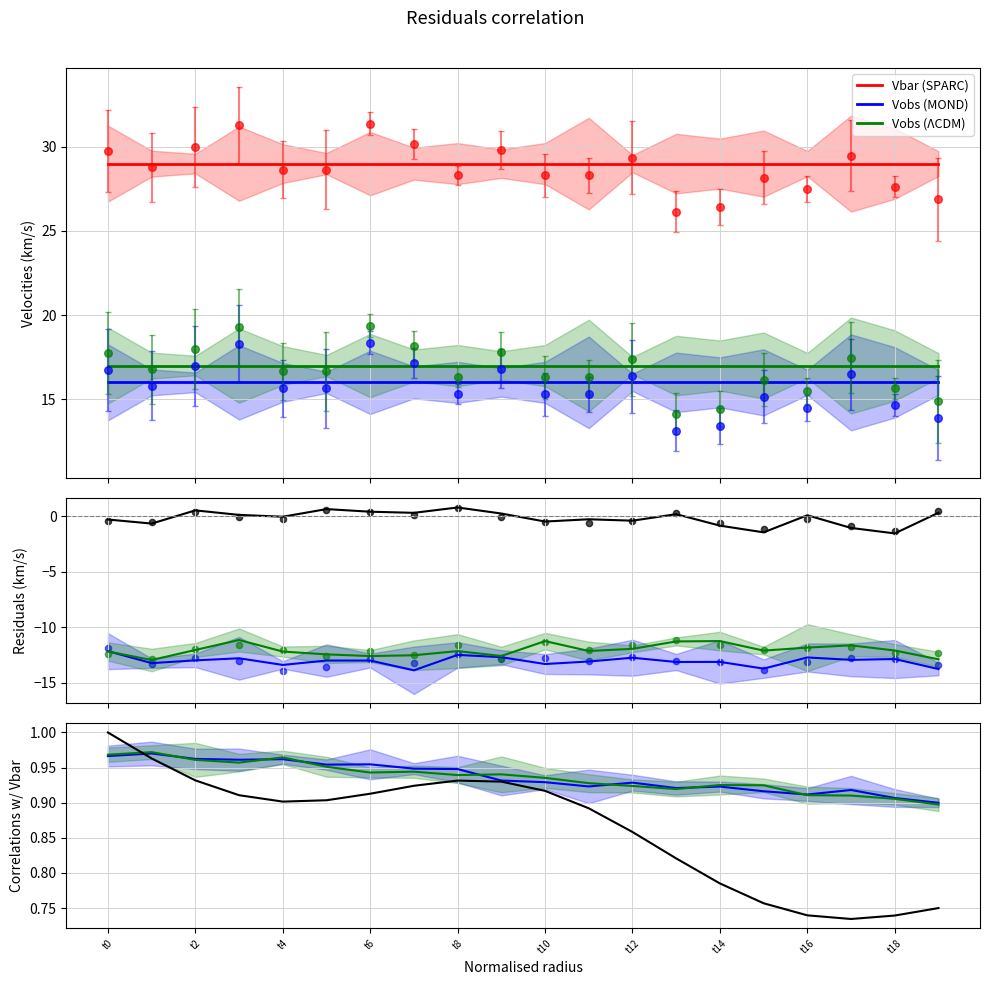

Which series reaches the minimum Y coordinate?

Vobs (SPARC)